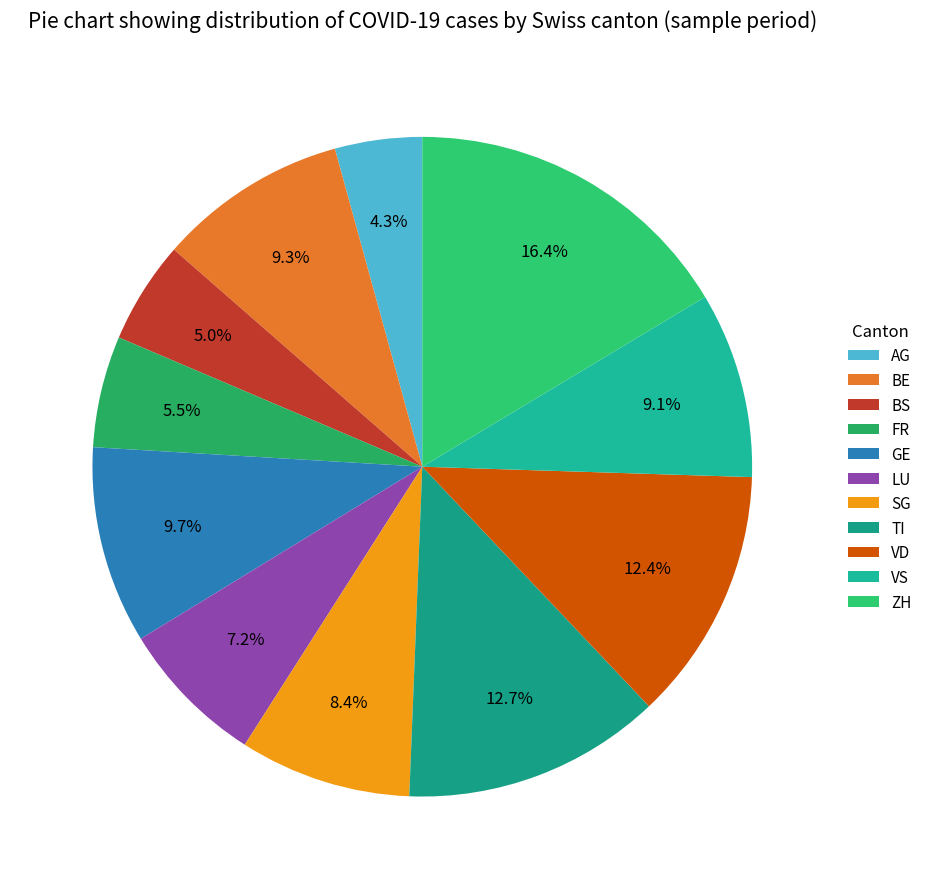

Count the number of slices in the pie.

11